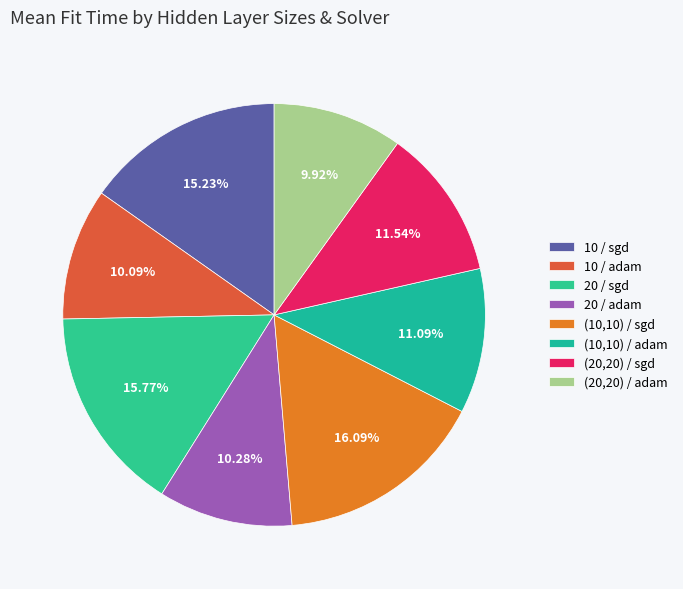

How many segments does this pie chart have?

8